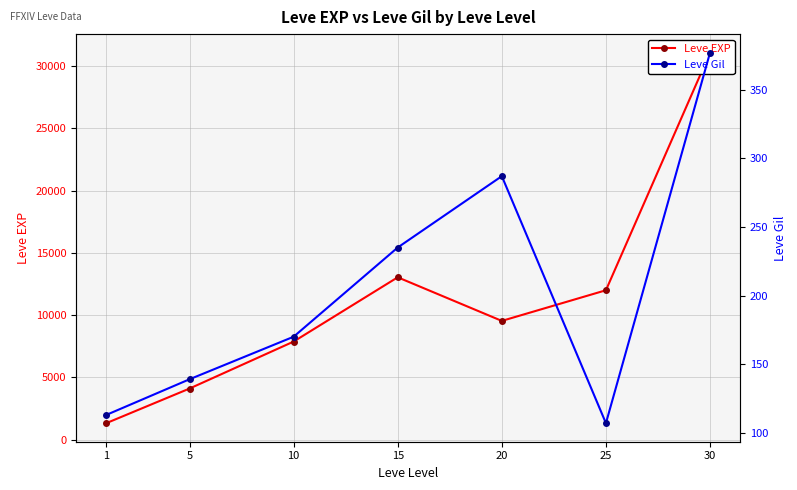

True or false: Leve EXP and Leve Gil intersect in this chart.

False